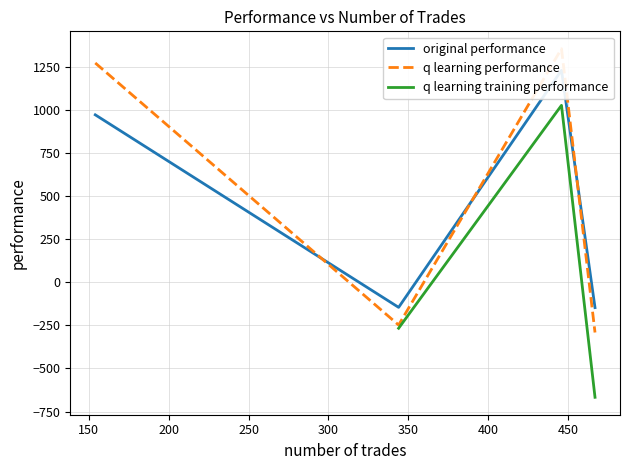

How many values in q learning training performance are above zero?

1